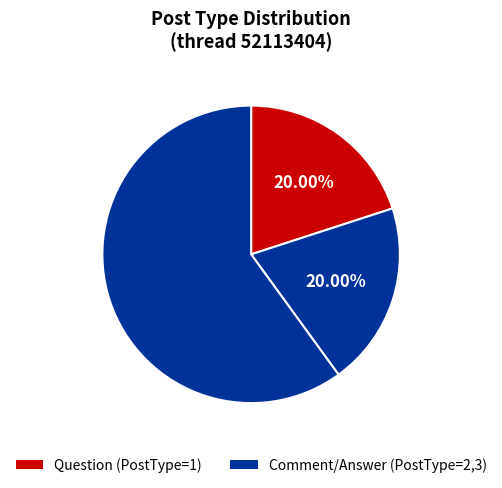

How many slices are in this pie chart?

3